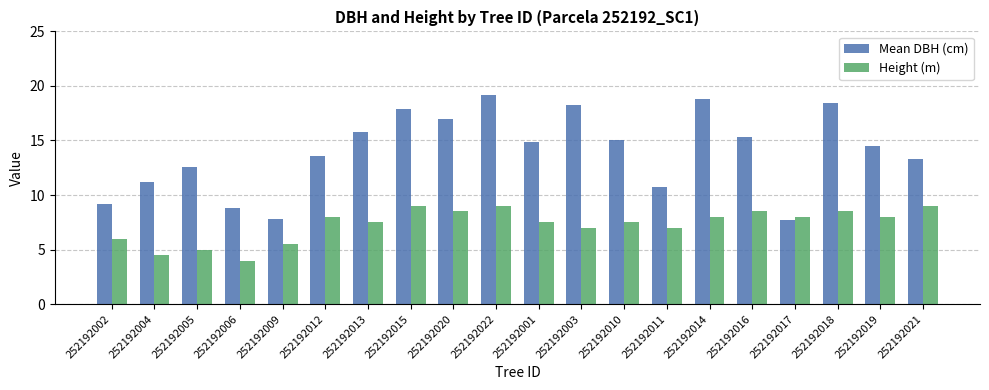

Is the value of Mean DBH (cm) at 252192005 greater than the value of Height (m) at 252192019?

Yes